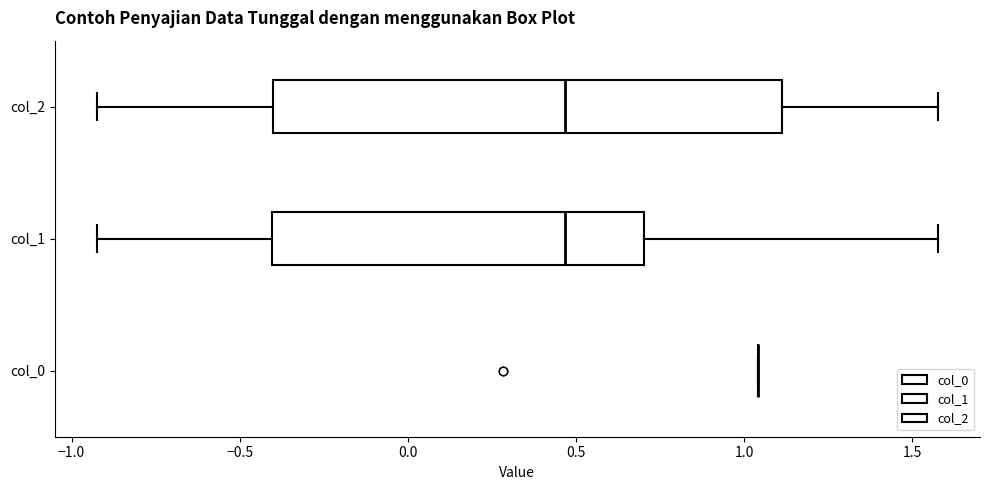

Where does the left whisker of the box for col_1 end on the x-axis? The values are not printed on the chart, so give them approximately, as read against the axis.

-0.90